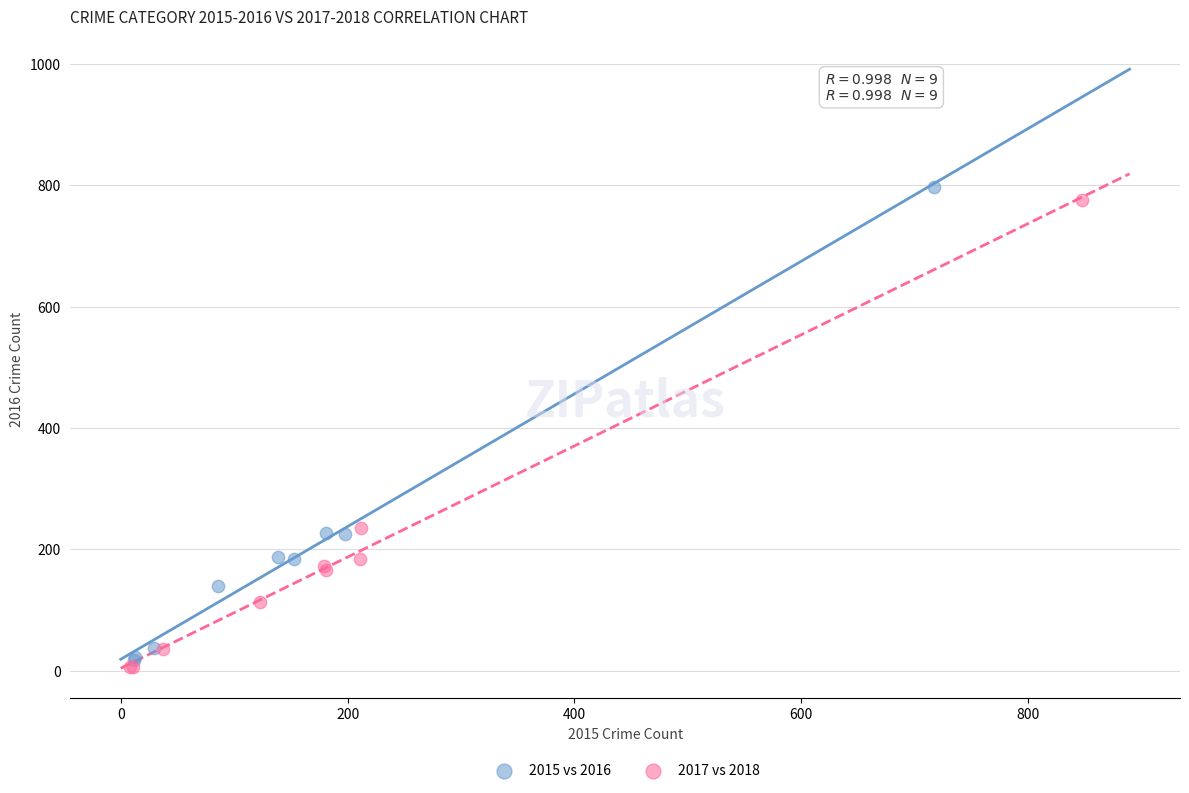

Which series has the widest spread of Y values?

2015 vs 2016